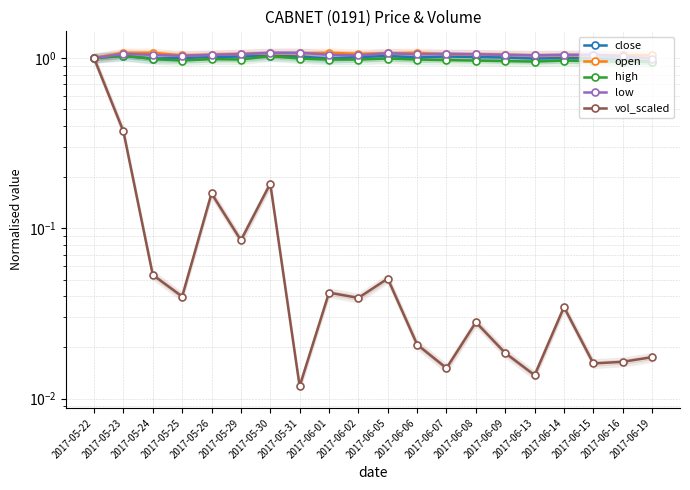

True or false: high and open intersect in this chart.

False